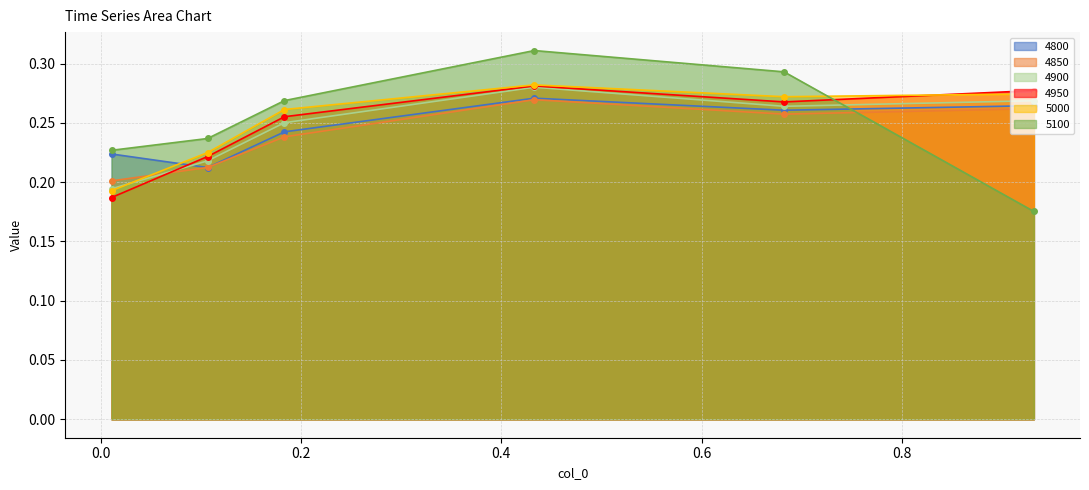

How many times do 5100 and 5000 cross each other?

1